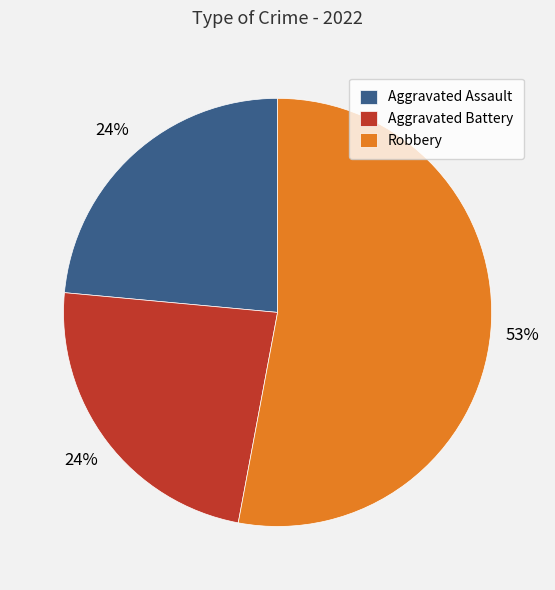

True or false: Aggravated Battery accounts for 24% of the total.

True